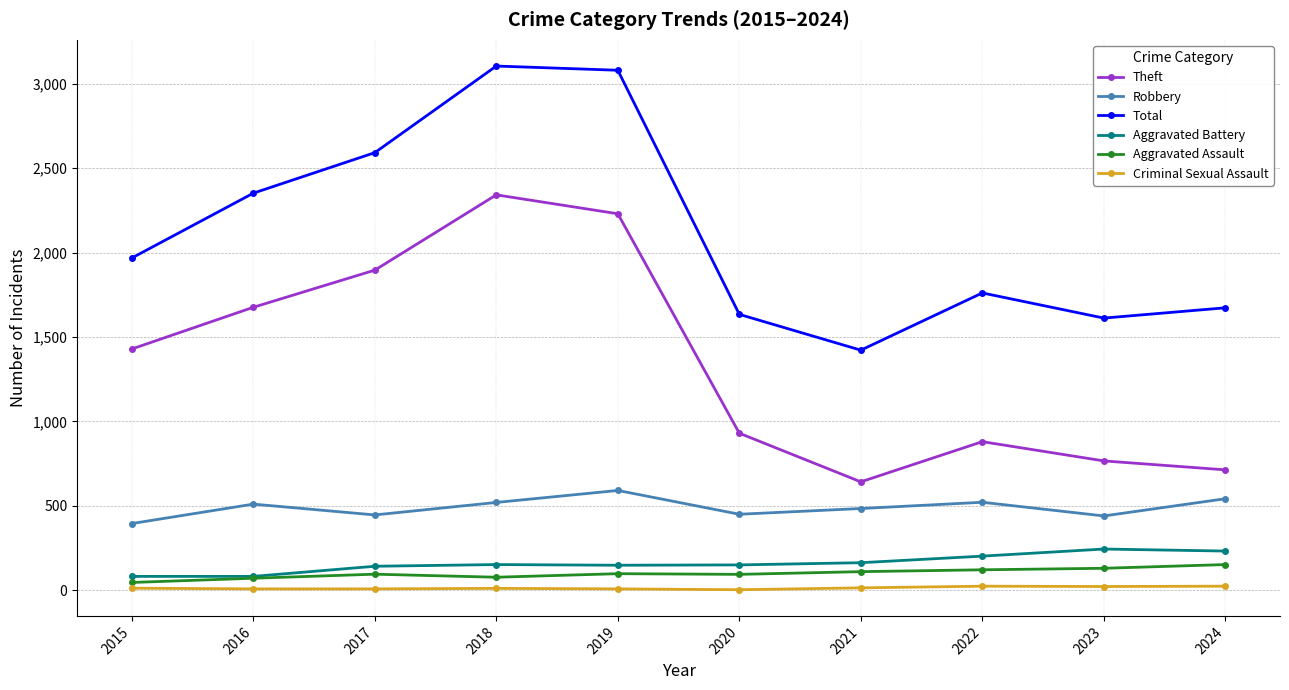

The value of Criminal Sexual Assault at 2024 is 24. True or false?

True